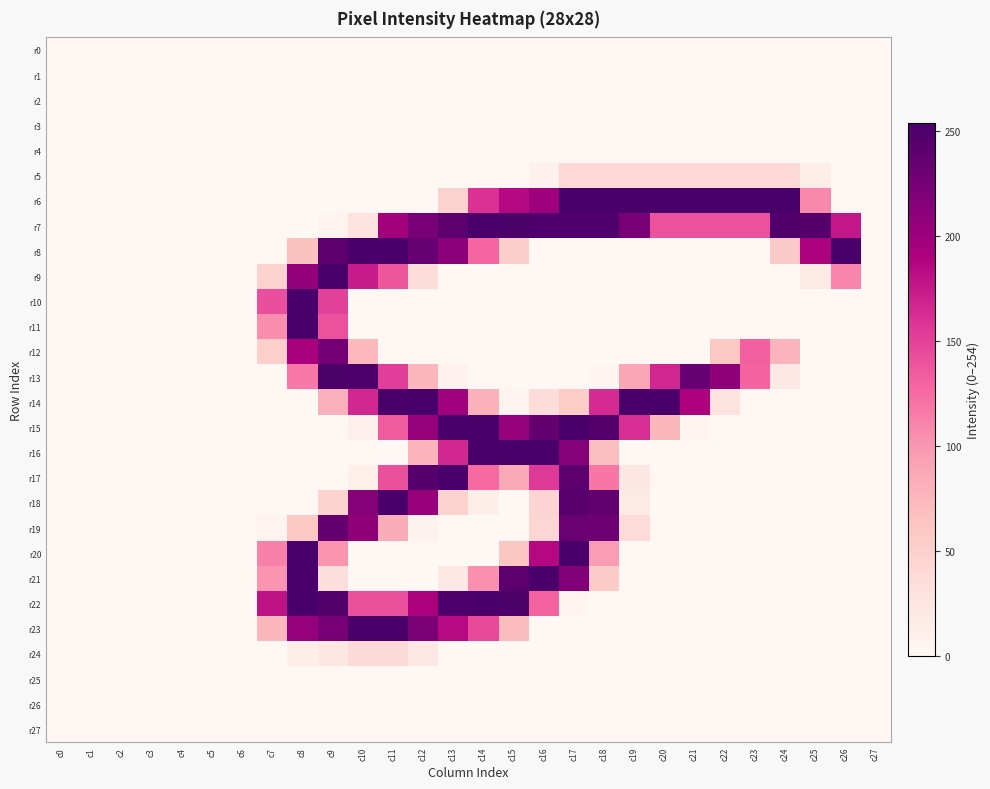

Which series has the widest spread of values?

r6